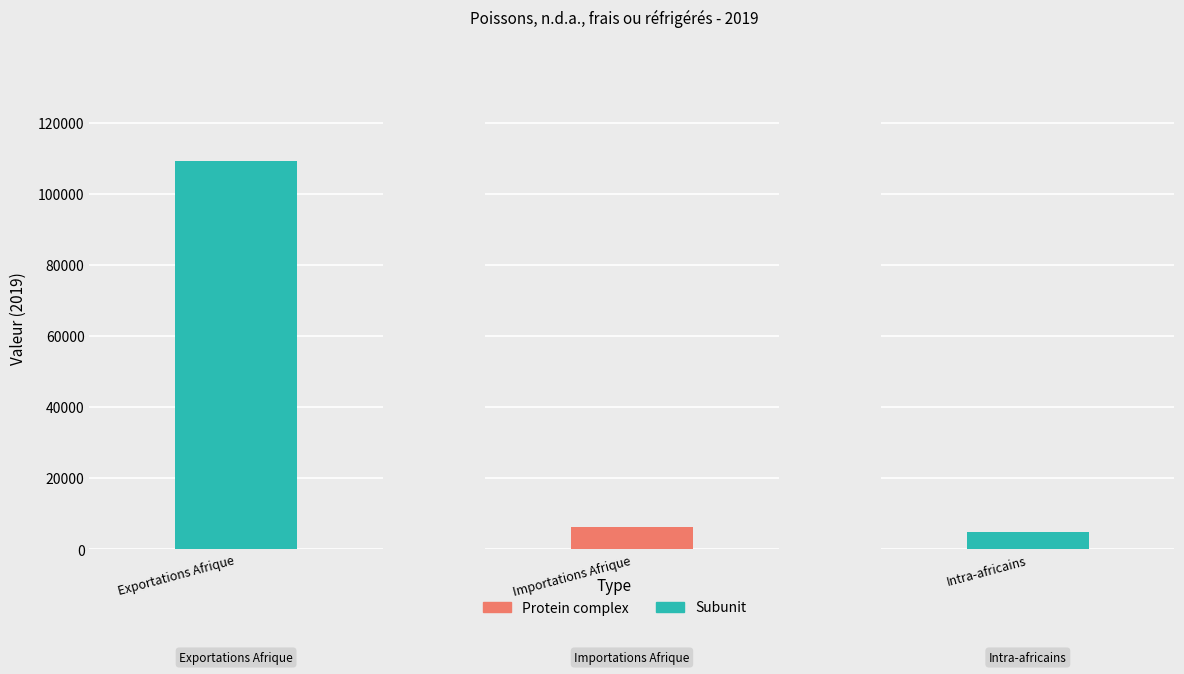

What is the difference between the values at Intra-africains and Importations Afrique?

1329